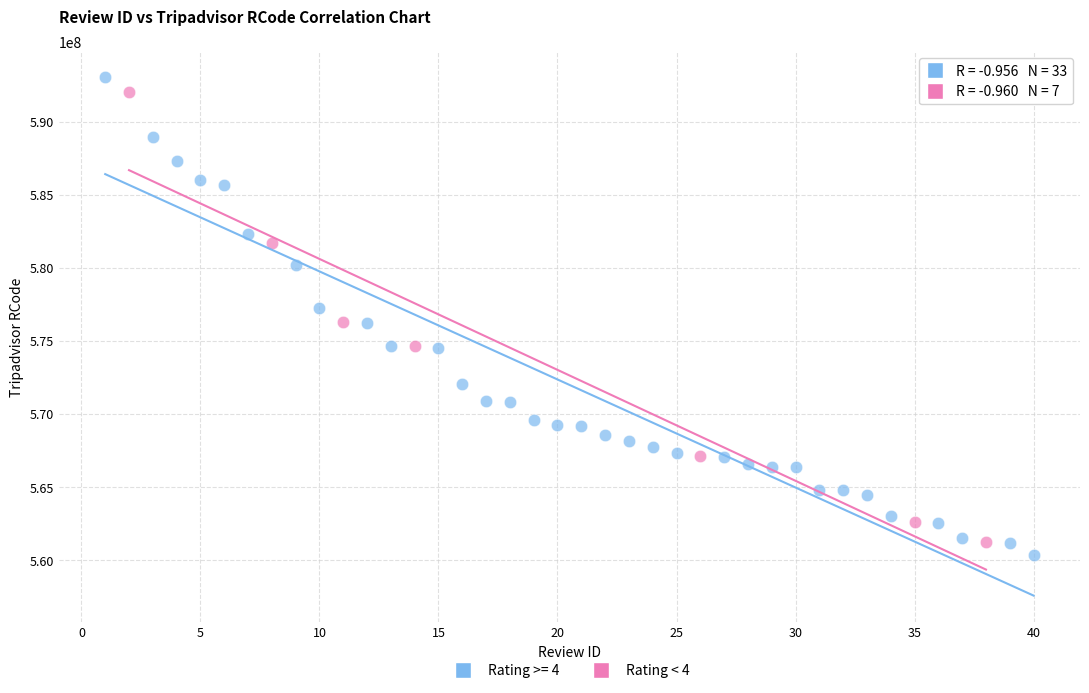

Which series has the widest spread of Y values?

Rating >= 4